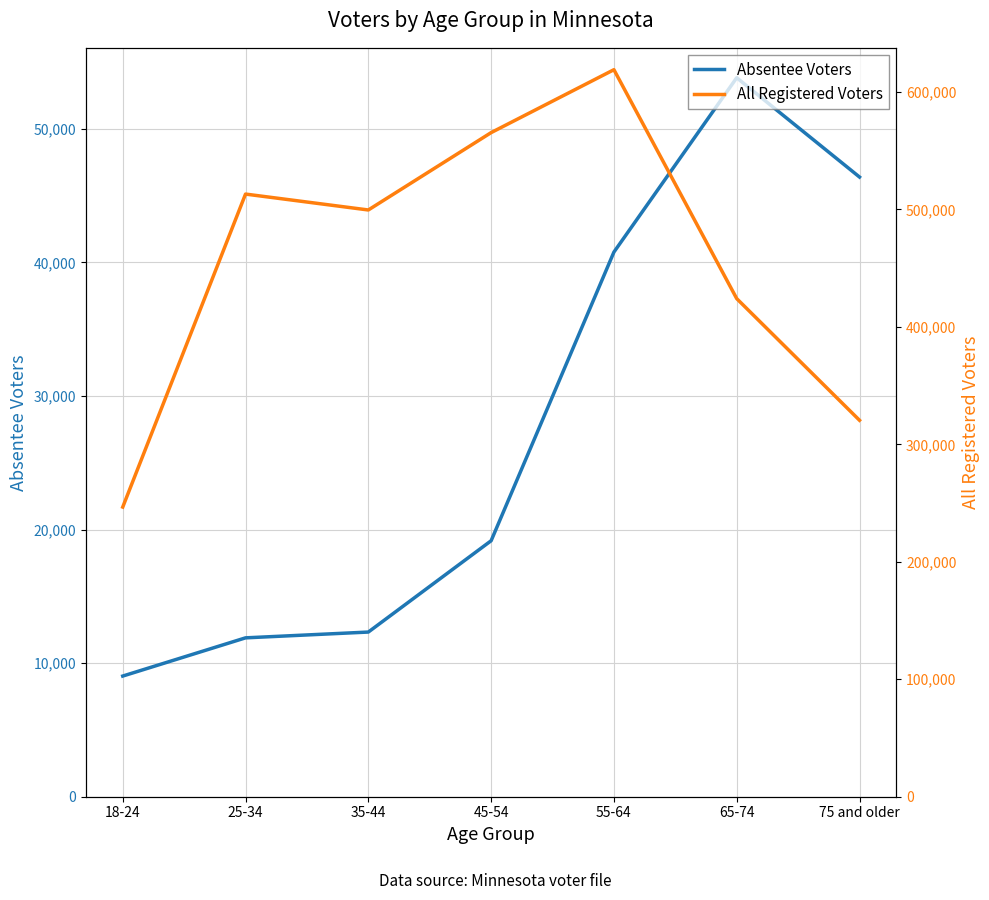

Where does the All Registered Voters series first go above 499539?

25-34